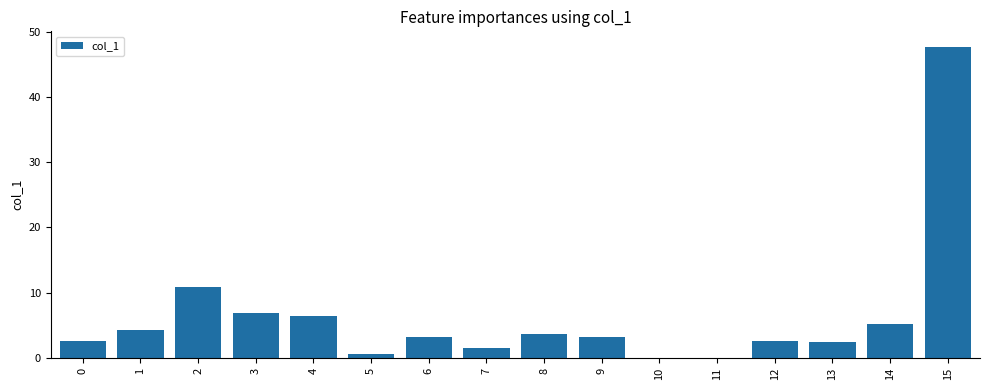

What is the change in value from 1 to 8?

-0.7